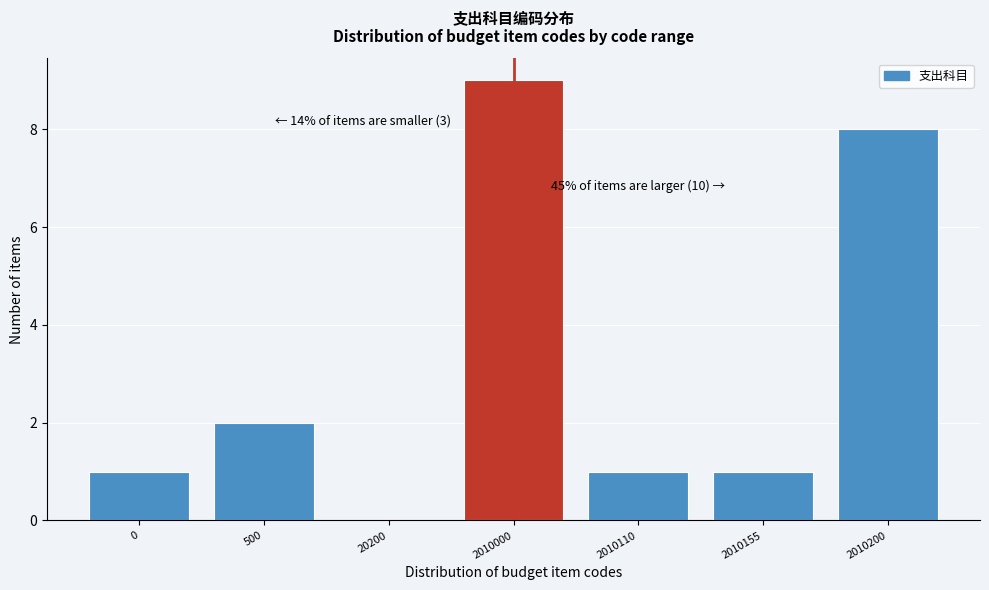

Reading left to right, what are all the values shown in this chart?

0=1	500=2	20200=0	2010000=9	2010110=1	2010155=1	2010200=8